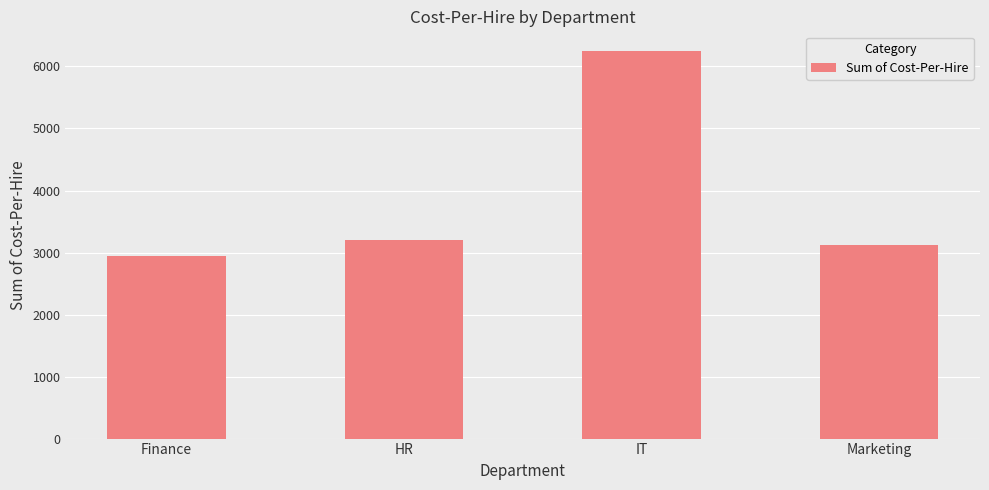

What is the average value?

3879.4